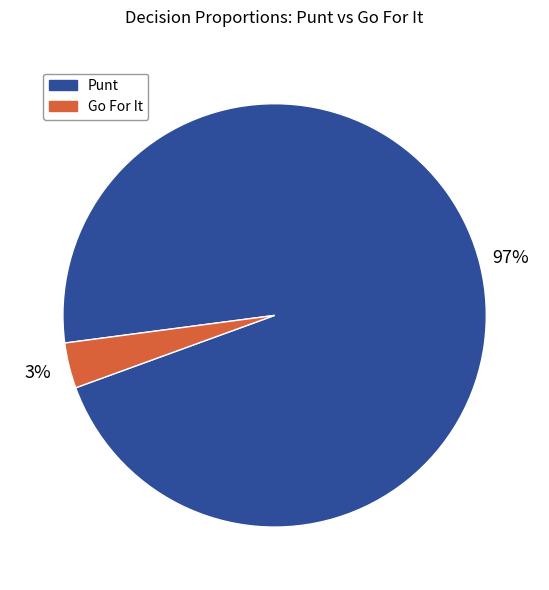

To the nearest percent, what percentage of the pie is Go For It?

3%